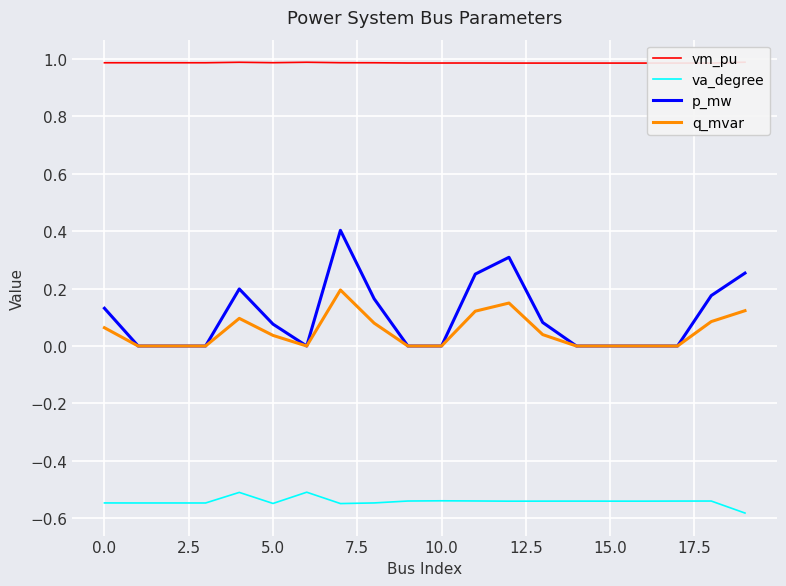

True or false: va_degree and q_mvar intersect in this chart.

False